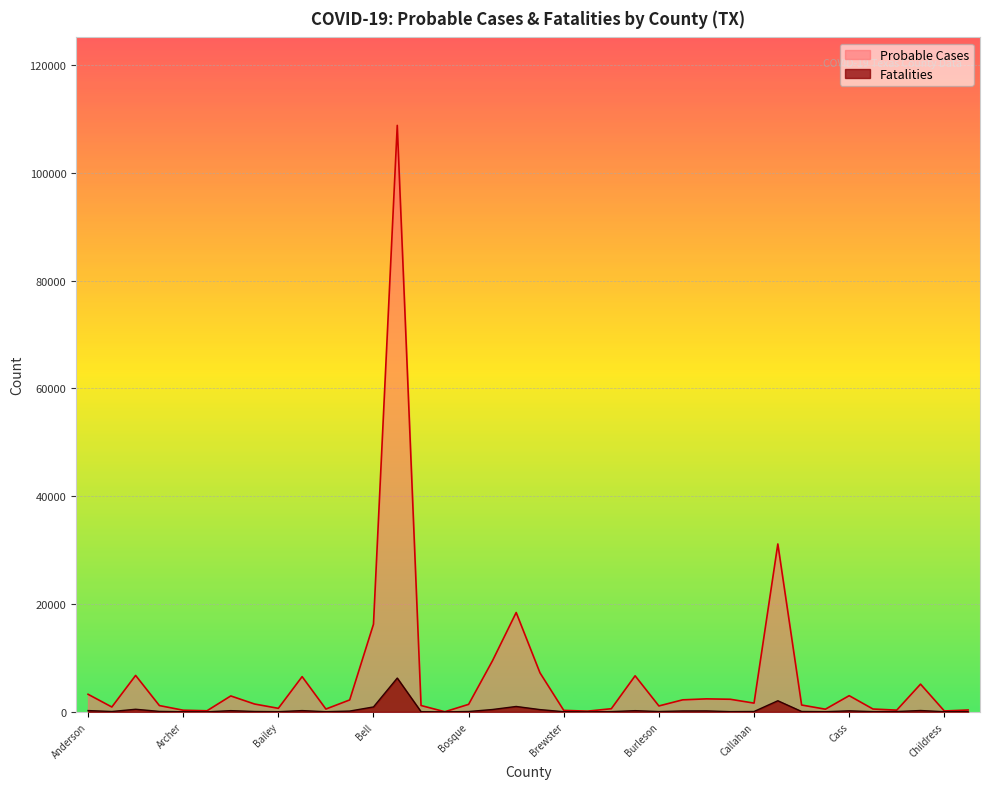

True or false: Probable Cases and Fatalities intersect in this chart.

False